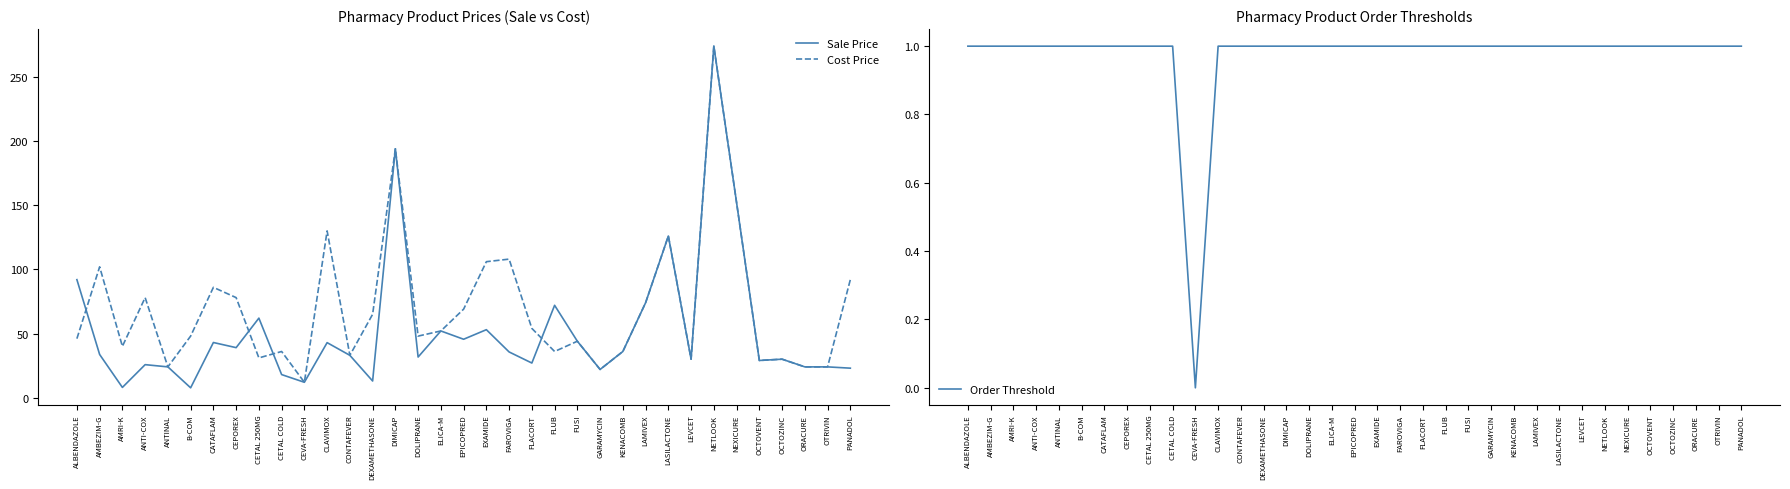

How many interior local peaks does the Cost Price series have?

11